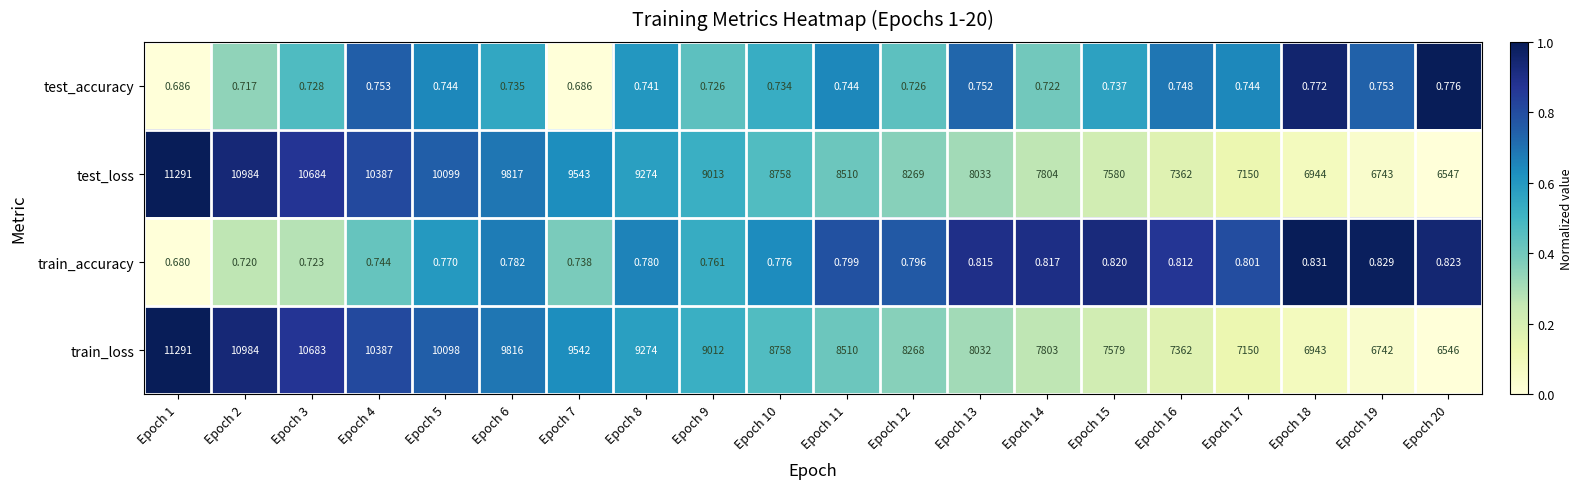

At how many categories does at least one series exceed 0?

20